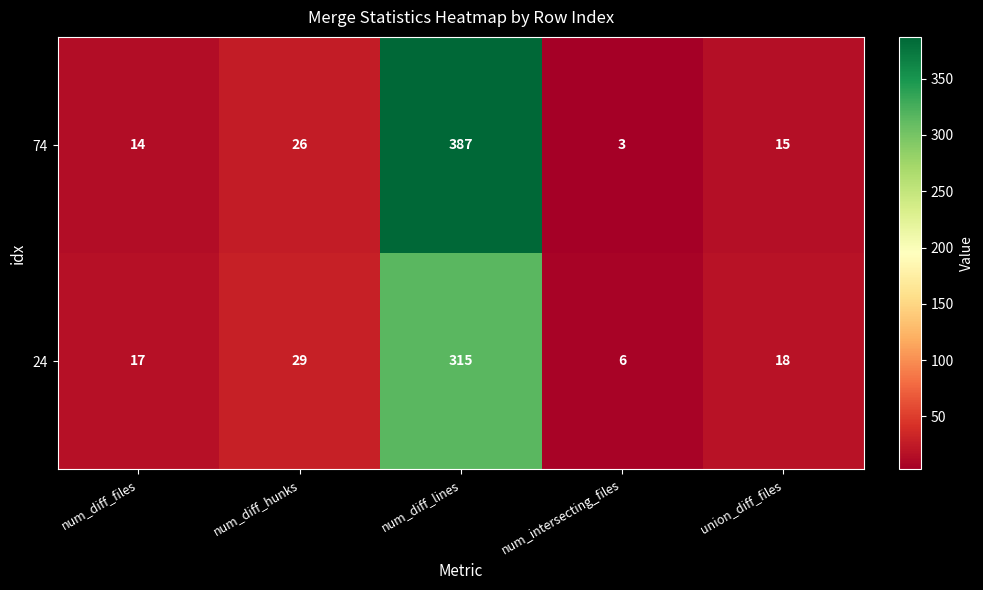

Is it true that 24 equals 3 at num_intersecting_files?

False